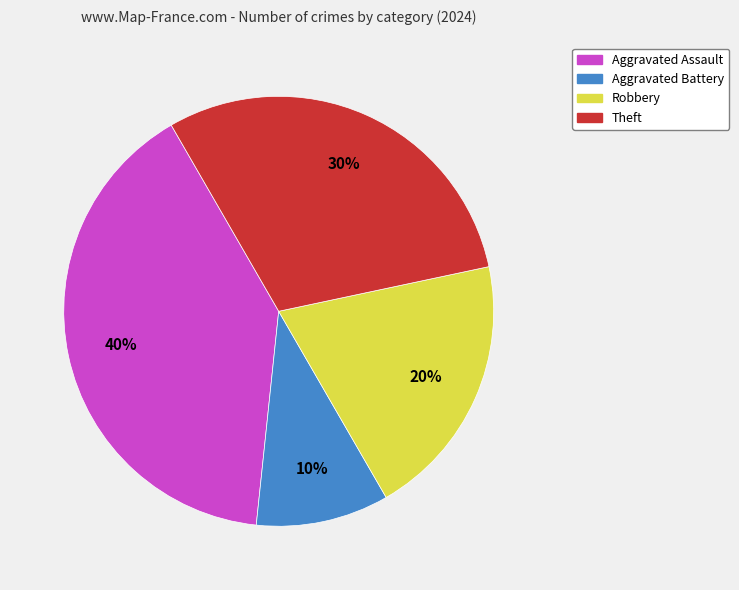

Count the number of slices in the pie.

4